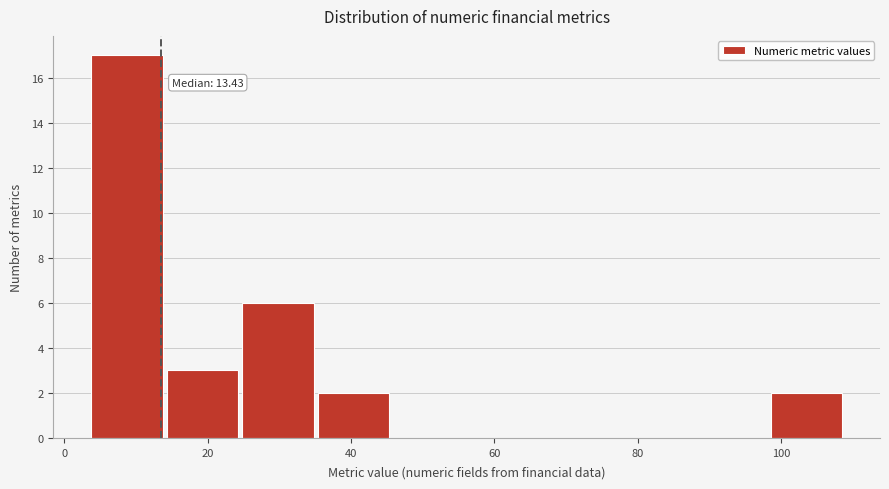

Which range on the x-axis has the tallest bar?

4 to 14